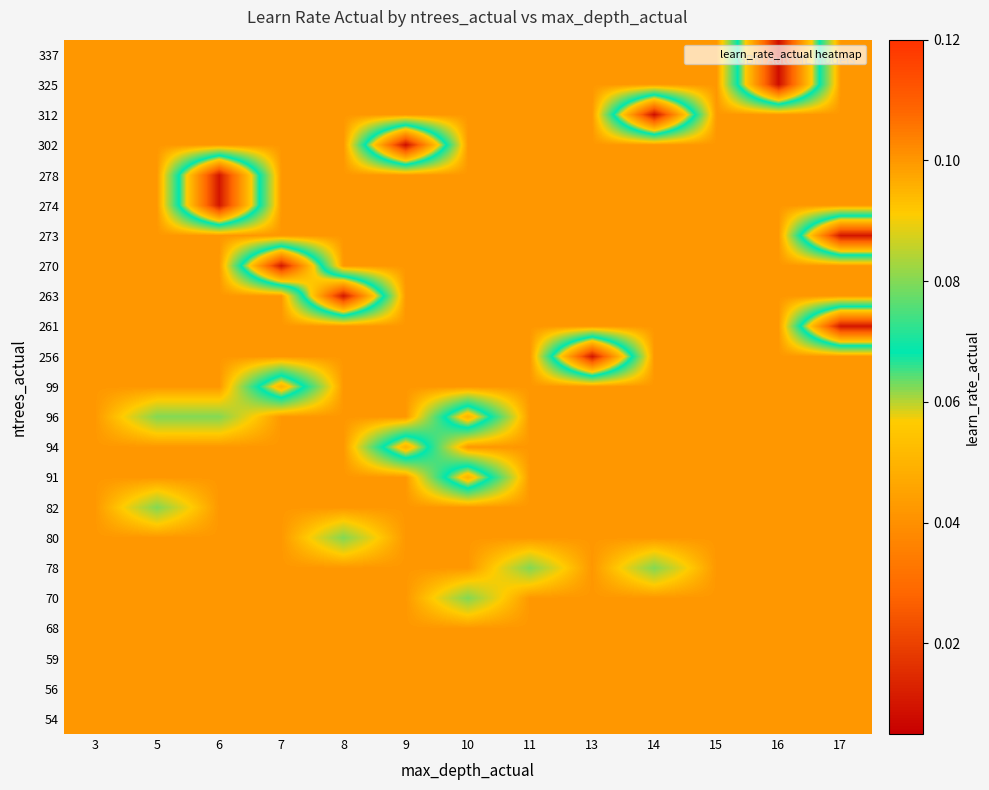

How many data points does each series have?

13